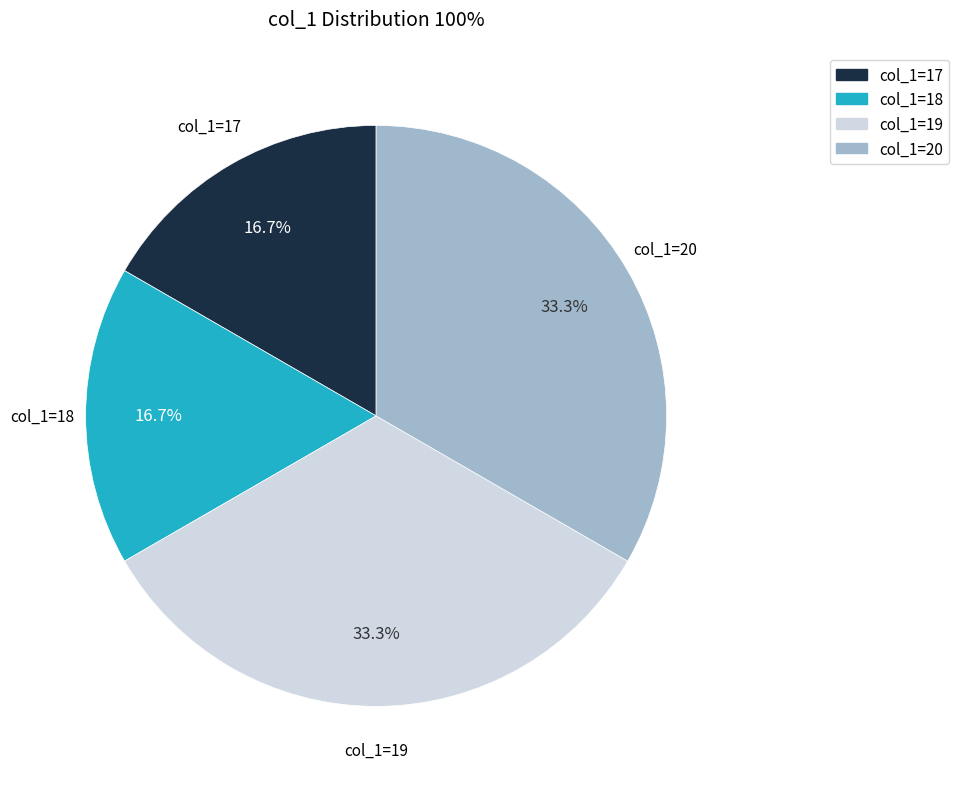

Does any single category account for the majority?

No